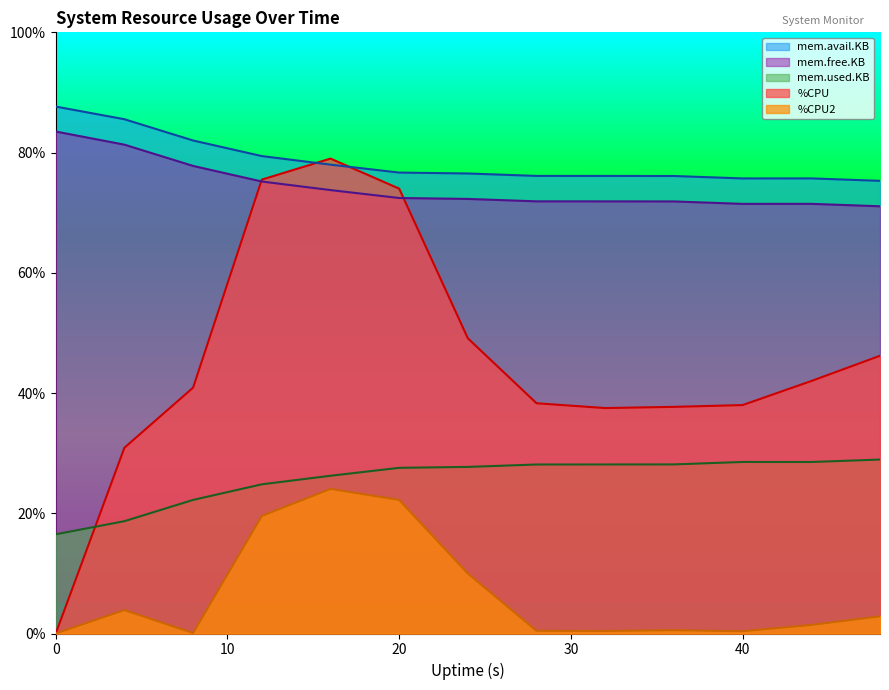

What is the minimum value for mem.used.KB?

16.5